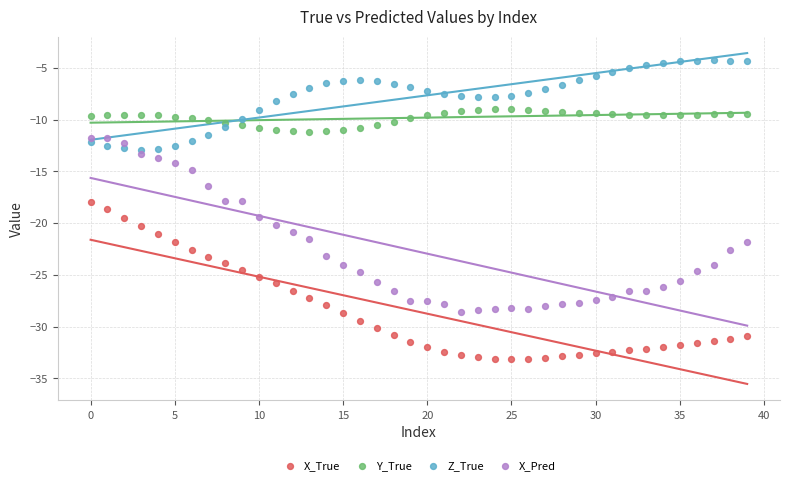

Which series reaches the minimum Y coordinate?

X_True